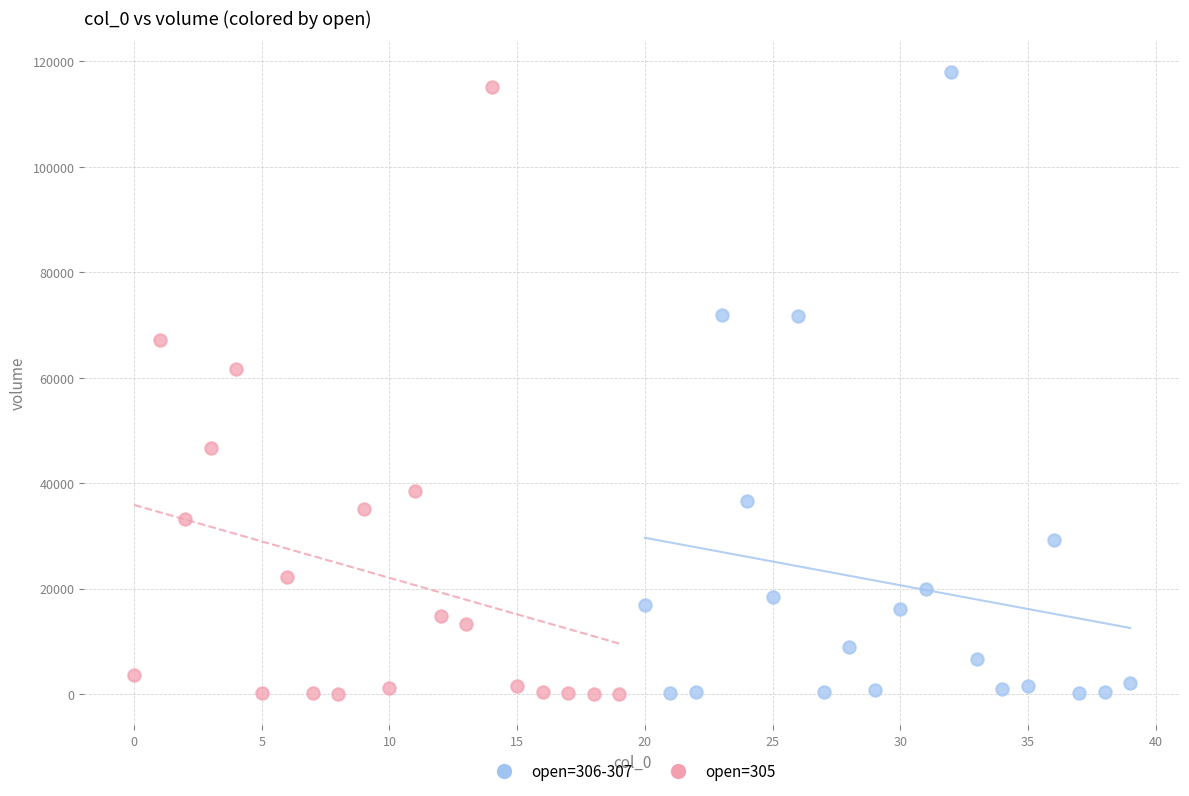

What are all the series names shown in the legend?

open=306-307, open=305